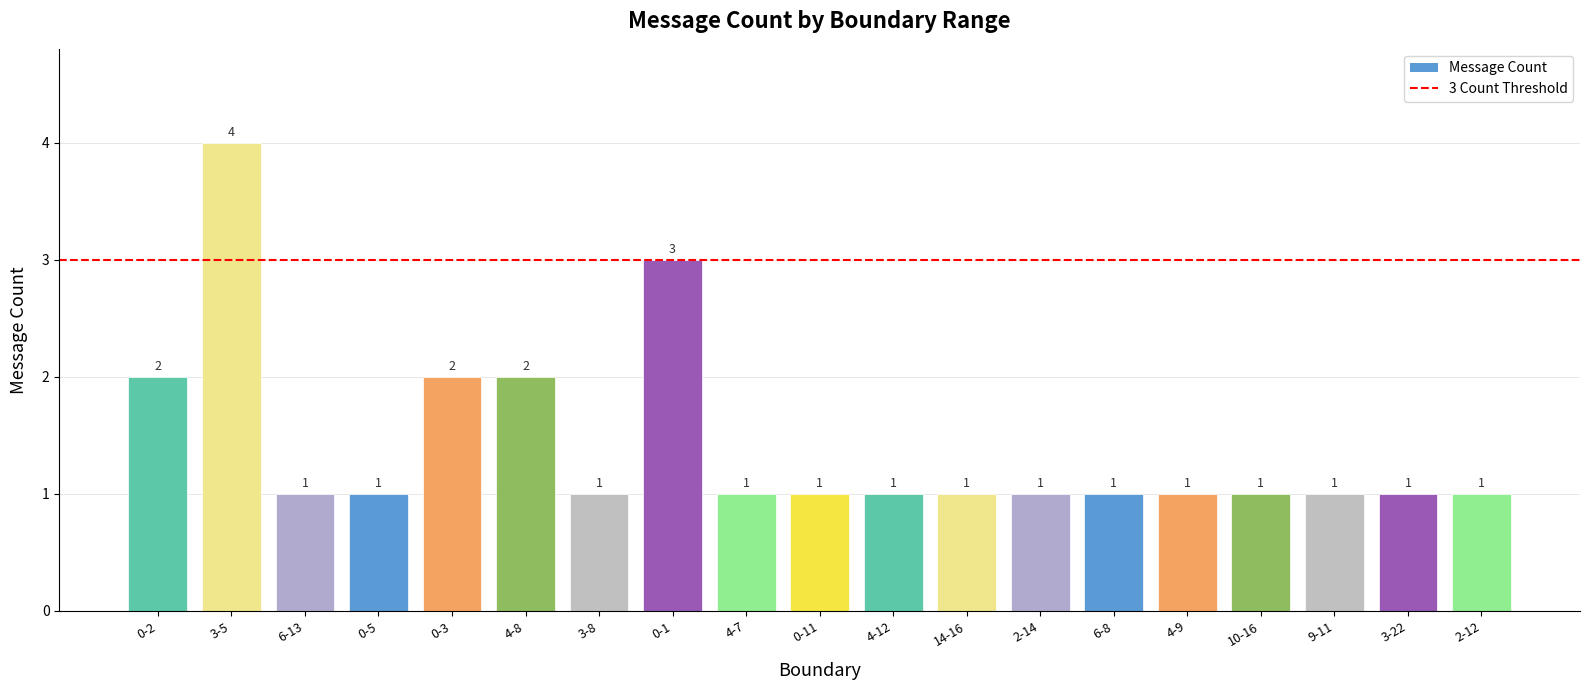

What is the difference between the values at 6-8 and 0-3?

1